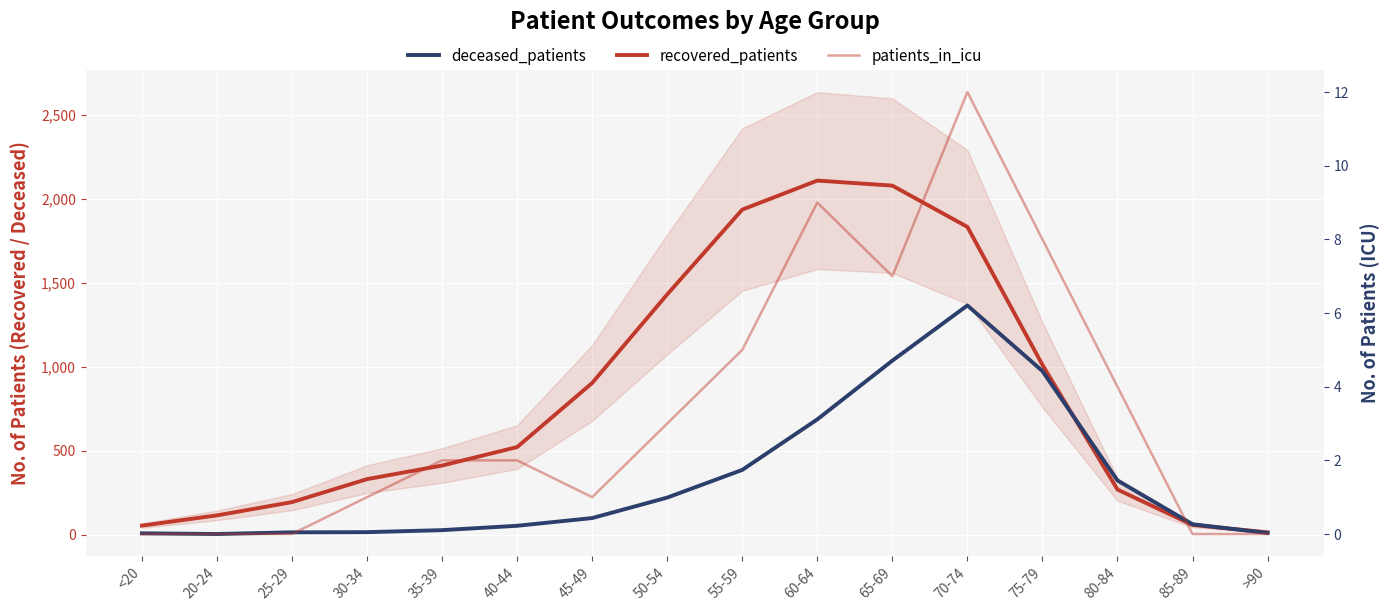

What is the sum of the recovered_patients values at 50-54 and 60-64?

3540